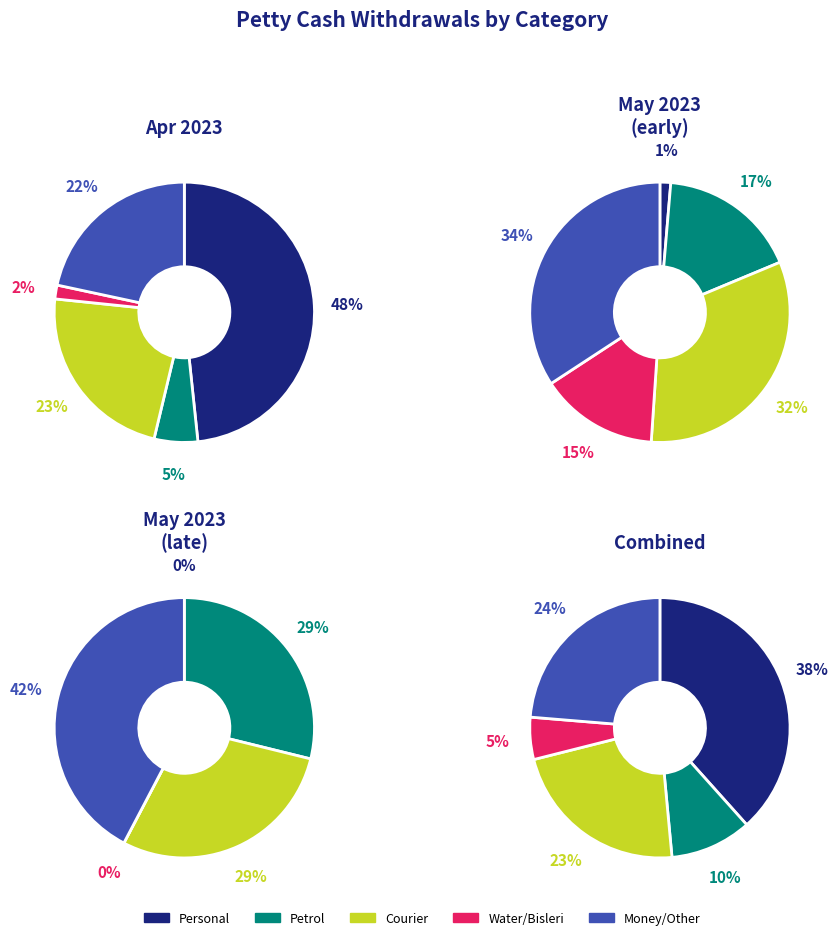

What is the largest slice in the pie chart?

Personal